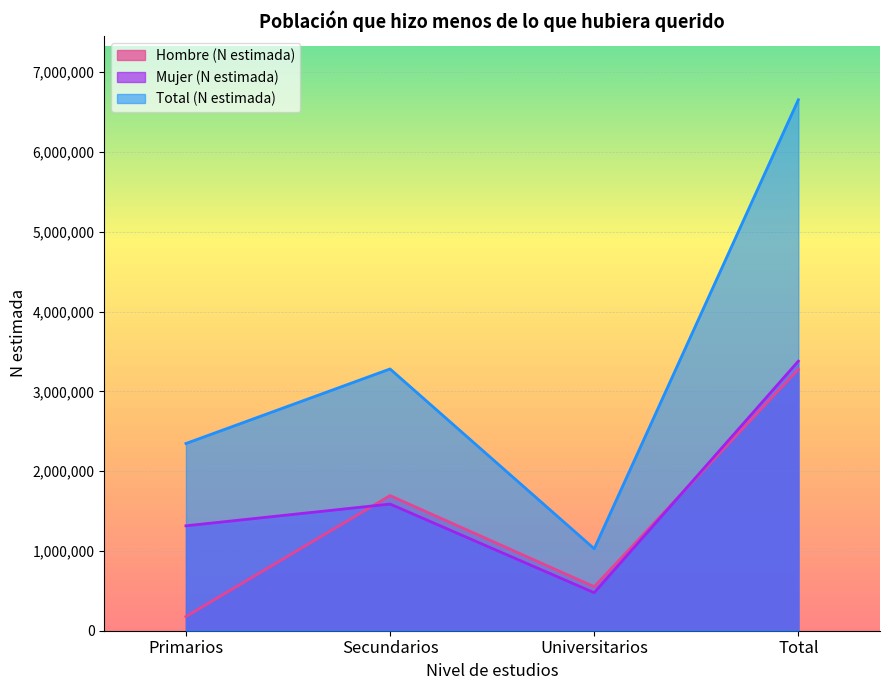

Which series has the widest spread of values?

Total (N estimada)